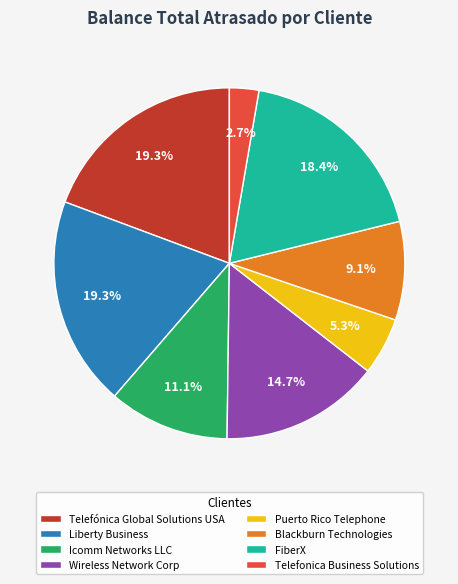

Which has a higher value, Wireless Network Corp or Icomm Networks LLC?

Wireless Network Corp